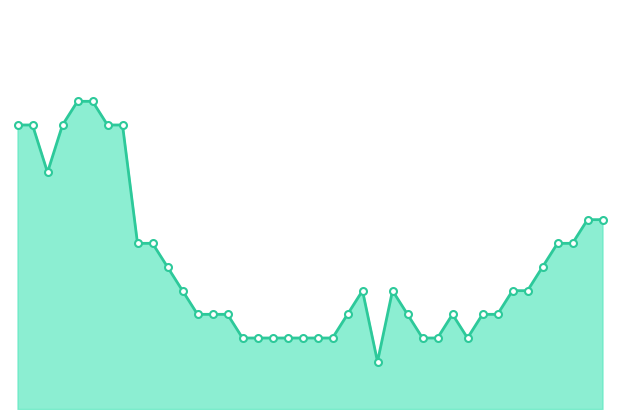

How many lines are shown in the chart?

1